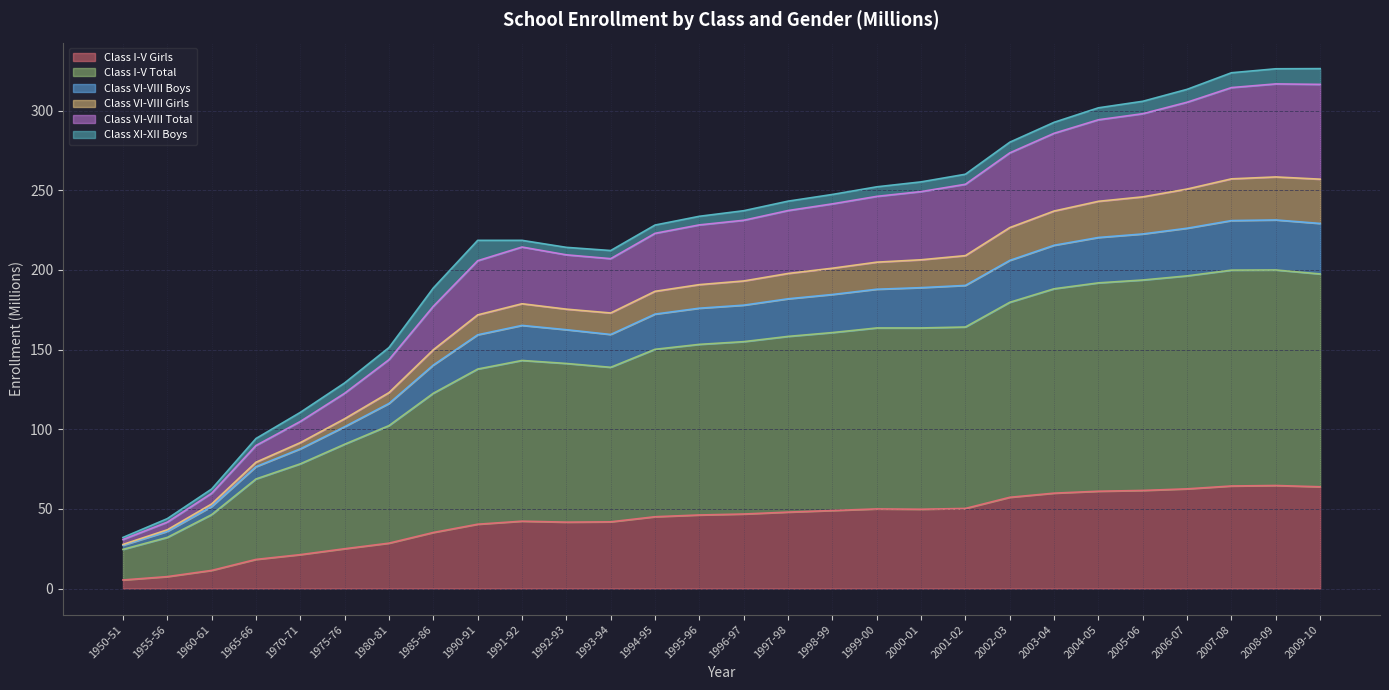

Does the chart display data point markers on the line(s)?

No